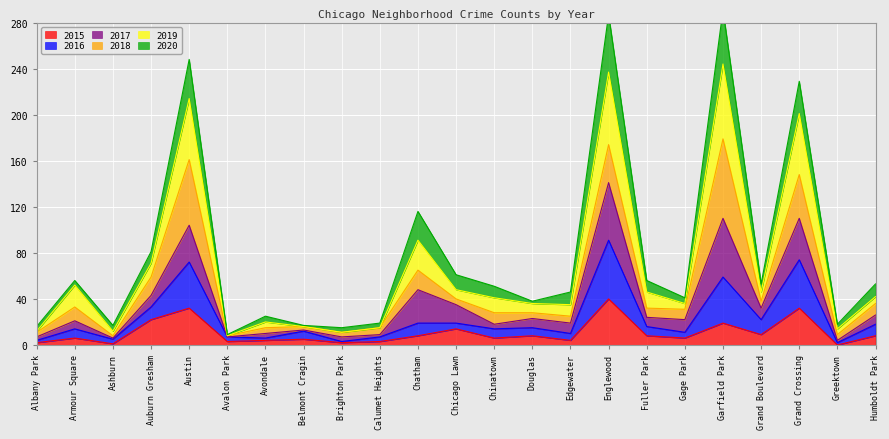

The value of 2015 at Englewood is 40. True or false?

True